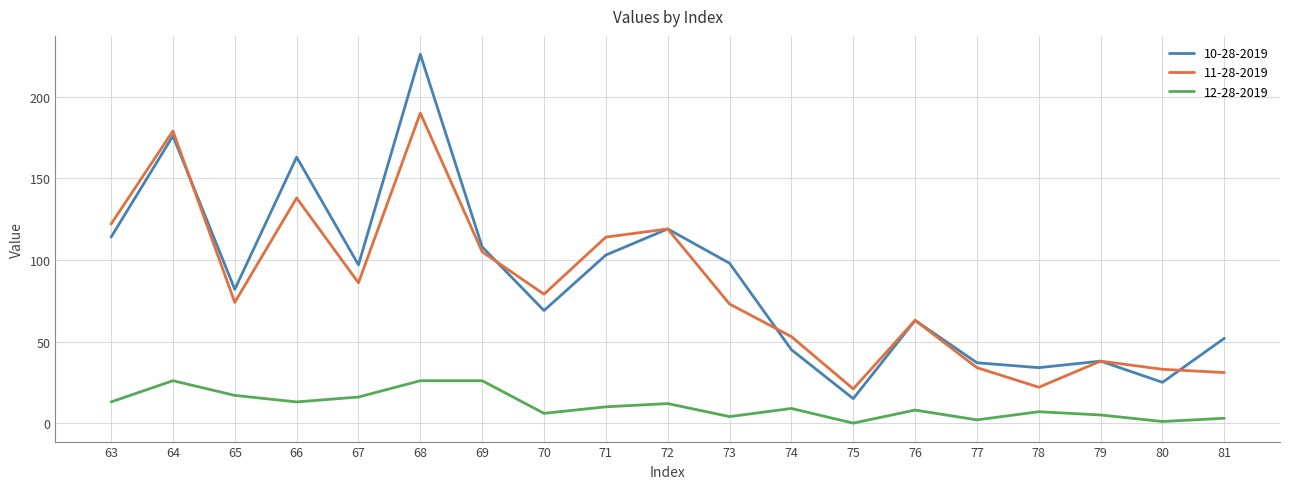

At which category is the sum across all series the highest?

68